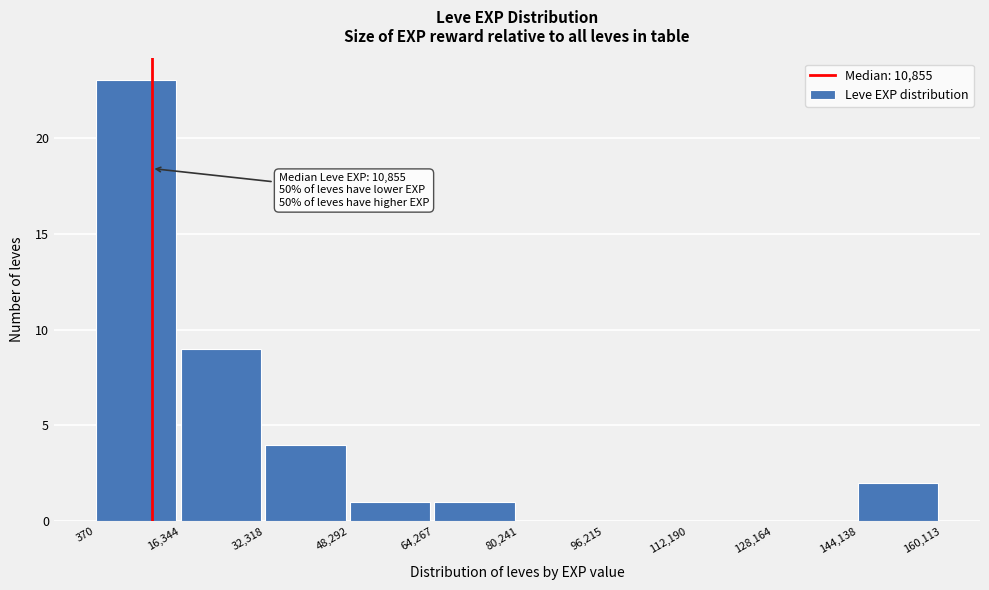

Which range on the x-axis has the tallest bar?

370 to 16,344